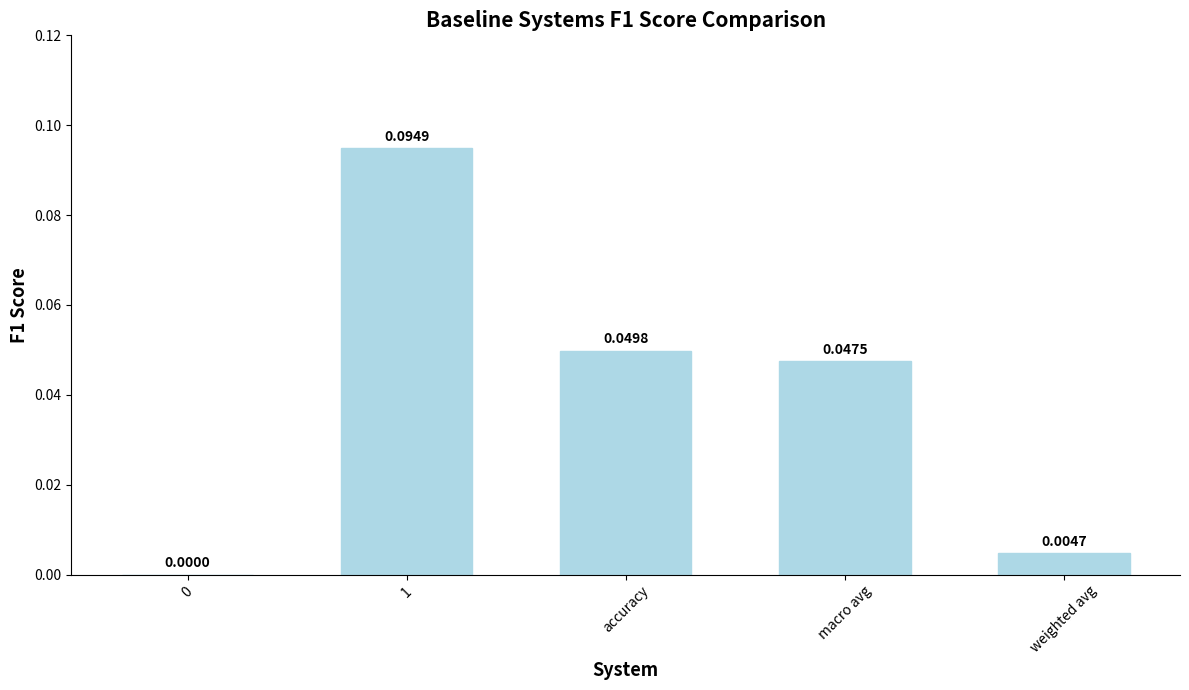

What is the change in value from 0 to 1?

+0.1